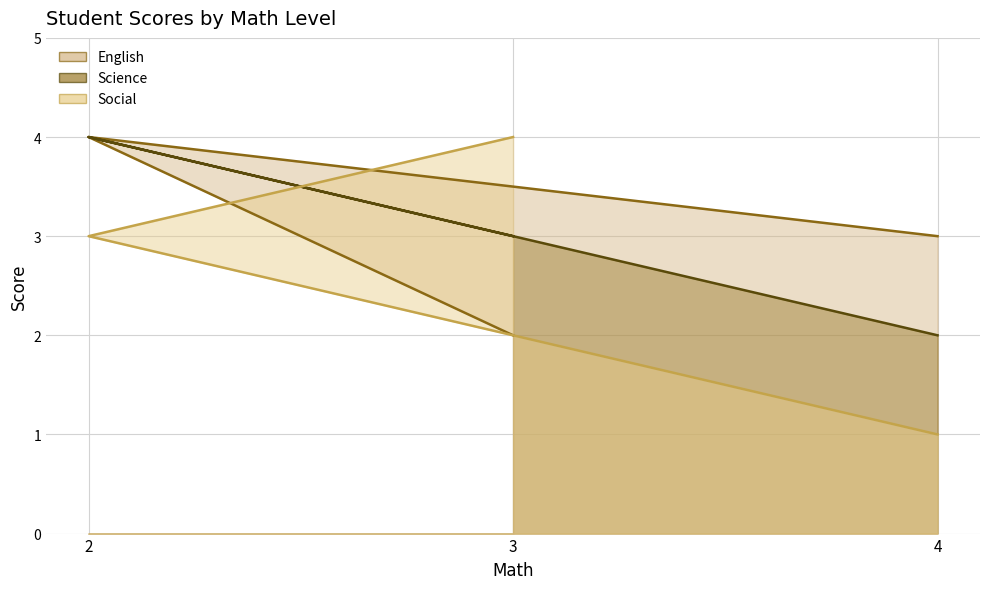

At which category is the sum across all series the highest?

2